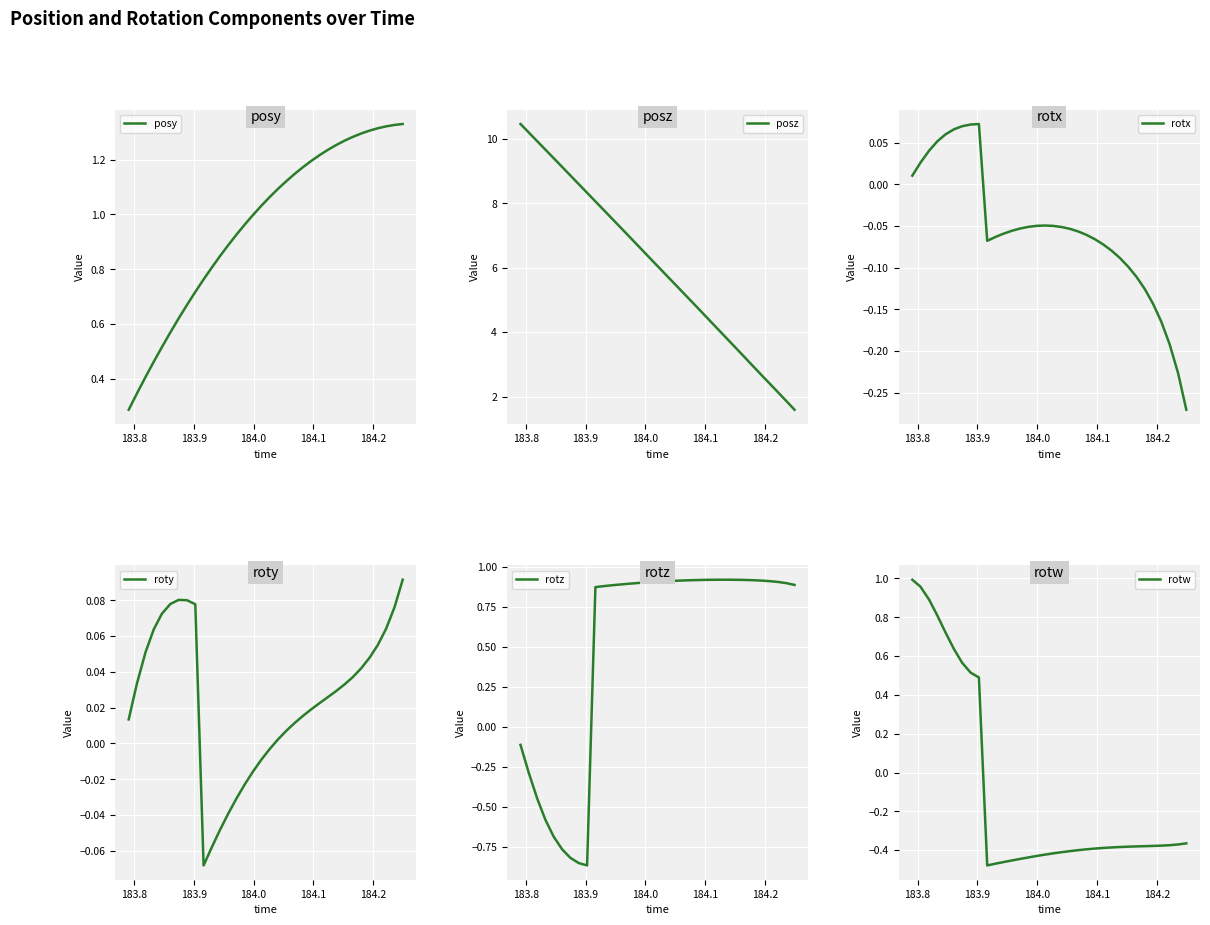

Reading left to right, extract all data points from this chart.

posy: 0.3	0.3	0.4	0.5	0.5	0.6	0.6	0.7	0.7	0.8	0.8	0.8	0.9	0.9	1.0	1.0	1.0	1.1	1.1	1.1	1.1	1.2	1.2	1.2	1.2	1.3	1.3	1.3	1.3	1.3	1.3	1.3	1.3	1.3
posz: 10.5	10.2	9.9	9.7	9.4	9.1	8.9	8.6	8.3	8.1	7.8	7.5	7.3	7.0	6.7	6.5	6.2	5.9	5.7	5.4	5.1	4.8	4.6	4.3	4.0	3.8	3.5	3.2	2.9	2.7	2.4	2.1	1.9	1.6
rotx: 0.0	0.0	0.0	0.1	0.1	0.1	0.1	0.1	0.1	-0.1	-0.1	-0.1	-0.1	-0.1	-0.1	-0.0	-0.0	-0.0	-0.1	-0.1	-0.1	-0.1	-0.1	-0.1	-0.1	-0.1	-0.1	-0.1	-0.1	-0.1	-0.2	-0.2	-0.2	-0.3
roty: 0.0	0.0	0.1	0.1	0.1	0.1	0.1	0.1	0.1	-0.1	-0.1	-0.0	-0.0	-0.0	-0.0	-0.0	-0.0	-0.0	0.0	0.0	0.0	0.0	0.0	0.0	0.0	0.0	0.0	0.0	0.0	0.0	0.1	0.1	0.1	0.1
rotz: -0.1	-0.3	-0.5	-0.6	-0.7	-0.8	-0.8	-0.9	-0.9	0.9	0.9	0.9	0.9	0.9	0.9	0.9	0.9	0.9	0.9	0.9	0.9	0.9	0.9	0.9	0.9	0.9	0.9	0.9	0.9	0.9	0.9	0.9	0.9	0.9
rotw: 1.0	1.0	0.9	0.8	0.7	0.6	0.6	0.5	0.5	-0.5	-0.5	-0.5	-0.5	-0.4	-0.4	-0.4	-0.4	-0.4	-0.4	-0.4	-0.4	-0.4	-0.4	-0.4	-0.4	-0.4	-0.4	-0.4	-0.4	-0.4	-0.4	-0.4	-0.4	-0.4